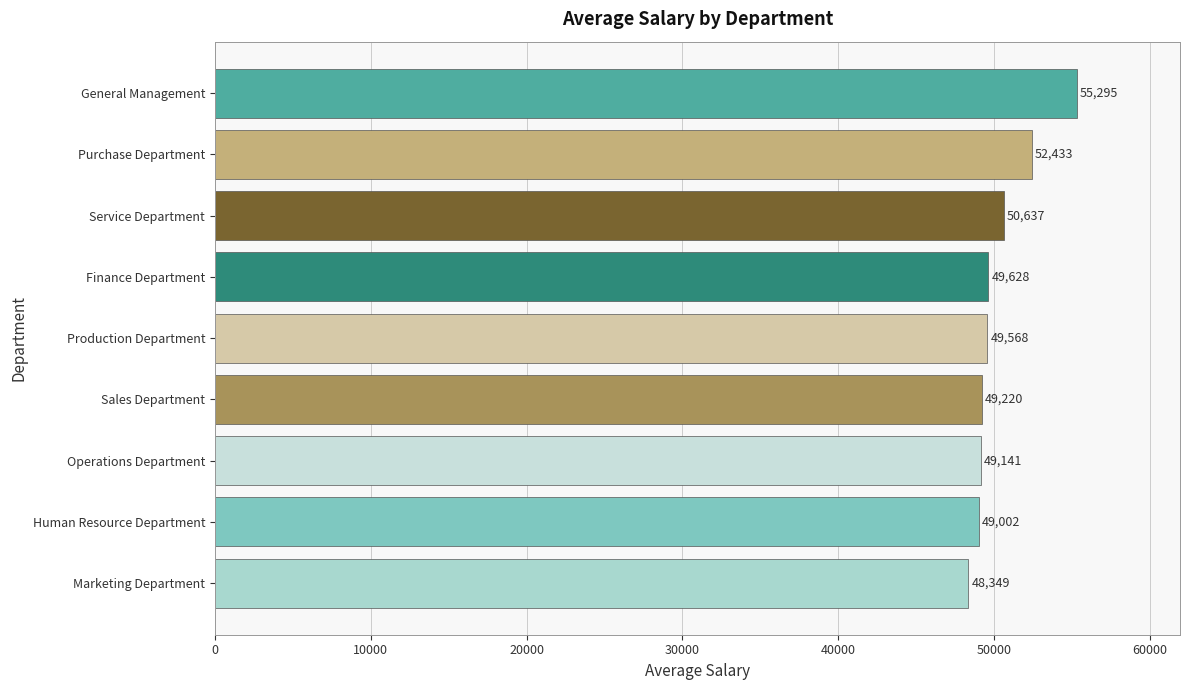

How many categories are shown in the chart?

9